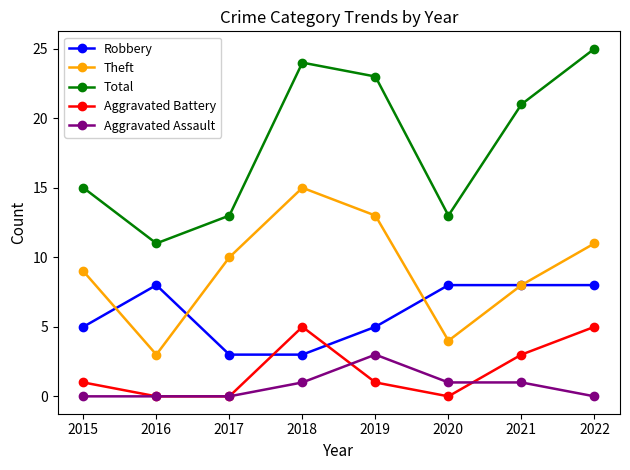

What is the sum of all Total values?

145